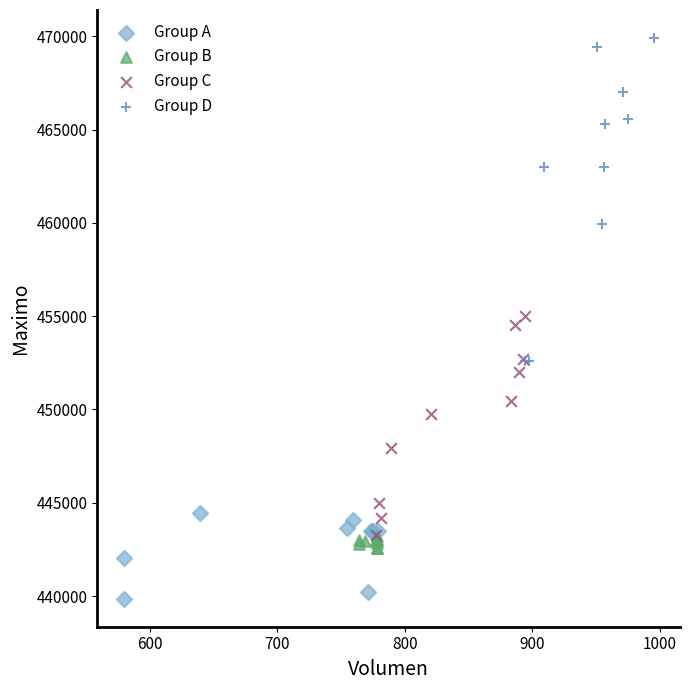

Which series has the widest spread of Y values?

Group D